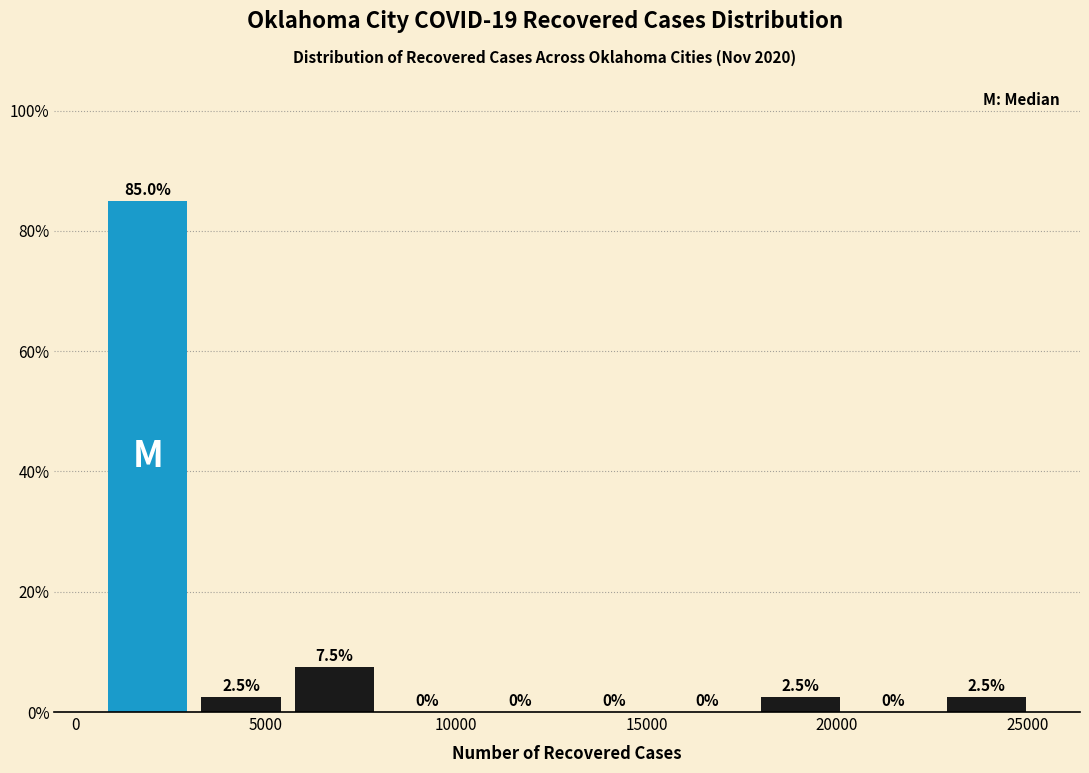

Reading left to right, transcribe this chart: for each bar, give the range it covers on the x-axis and its height. The bar edges are not printed on the chart, so give them approximately, as read against the axis.

500 to 3000: 85.0
3000 to 5500: 2.5
5500 to 8000: 7.5
8000 to 10500: 0.0
10500 to 13000: 0.0
13000 to 15500: 0.0
15500 to 18000: 0.0
18000 to 20500: 2.5
20500 to 22500: 0.0
22500 to 25000: 2.5